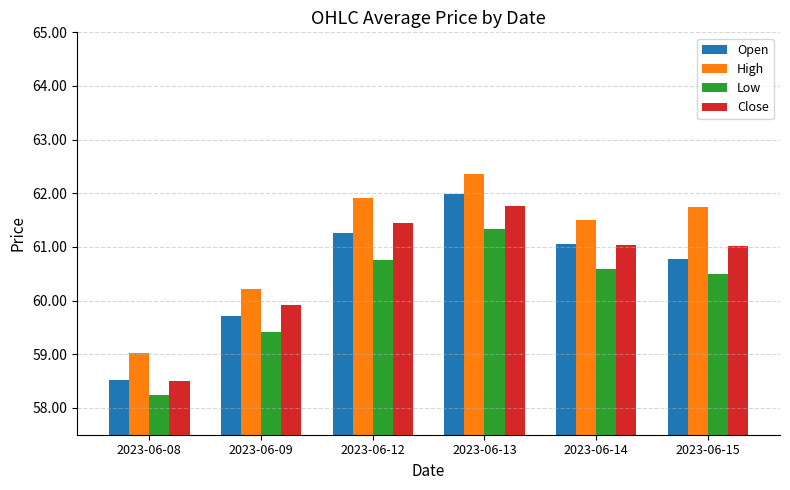

Reading left to right, list all the values displayed in this chart.

Open: 2023-06-08=58.5	2023-06-09=59.7	2023-06-12=61.3	2023-06-13=62.0	2023-06-14=61.1	2023-06-15=60.8
High: 2023-06-08=59.0	2023-06-09=60.2	2023-06-12=61.9	2023-06-13=62.4	2023-06-14=61.5	2023-06-15=61.8
Low: 2023-06-08=58.2	2023-06-09=59.4	2023-06-12=60.8	2023-06-13=61.3	2023-06-14=60.6	2023-06-15=60.5
Close: 2023-06-08=58.5	2023-06-09=59.9	2023-06-12=61.4	2023-06-13=61.8	2023-06-14=61.0	2023-06-15=61.0